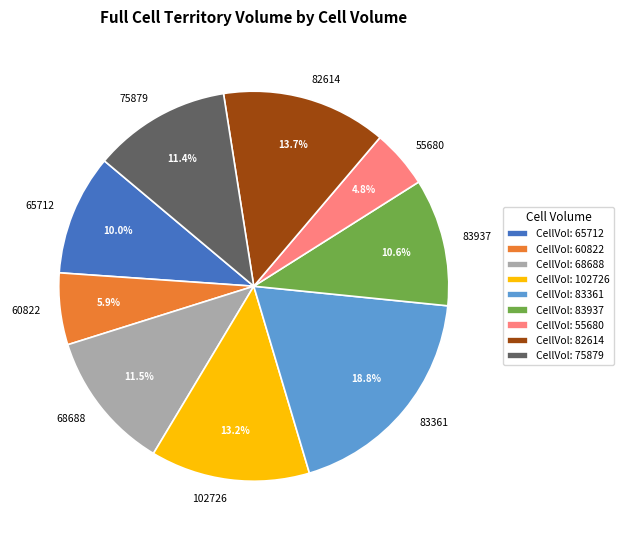

To the nearest percent, what is the average slice percentage?

11%